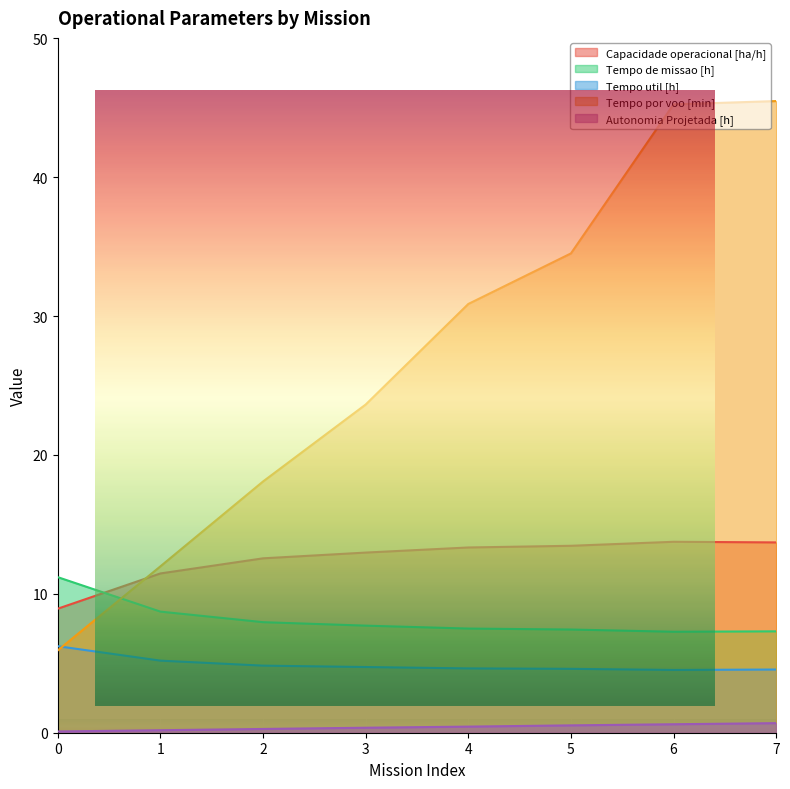

What is the difference between the Tempo de missao [h] values at 7 and 0?

3.9